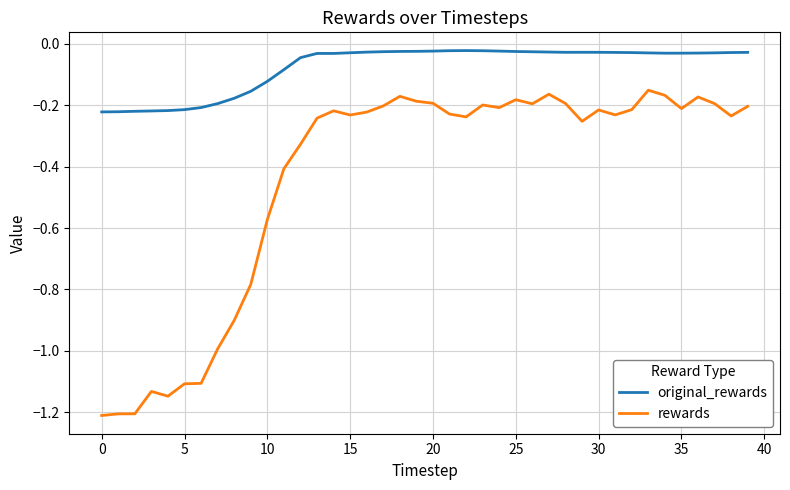

Which series has the widest spread of values?

rewards